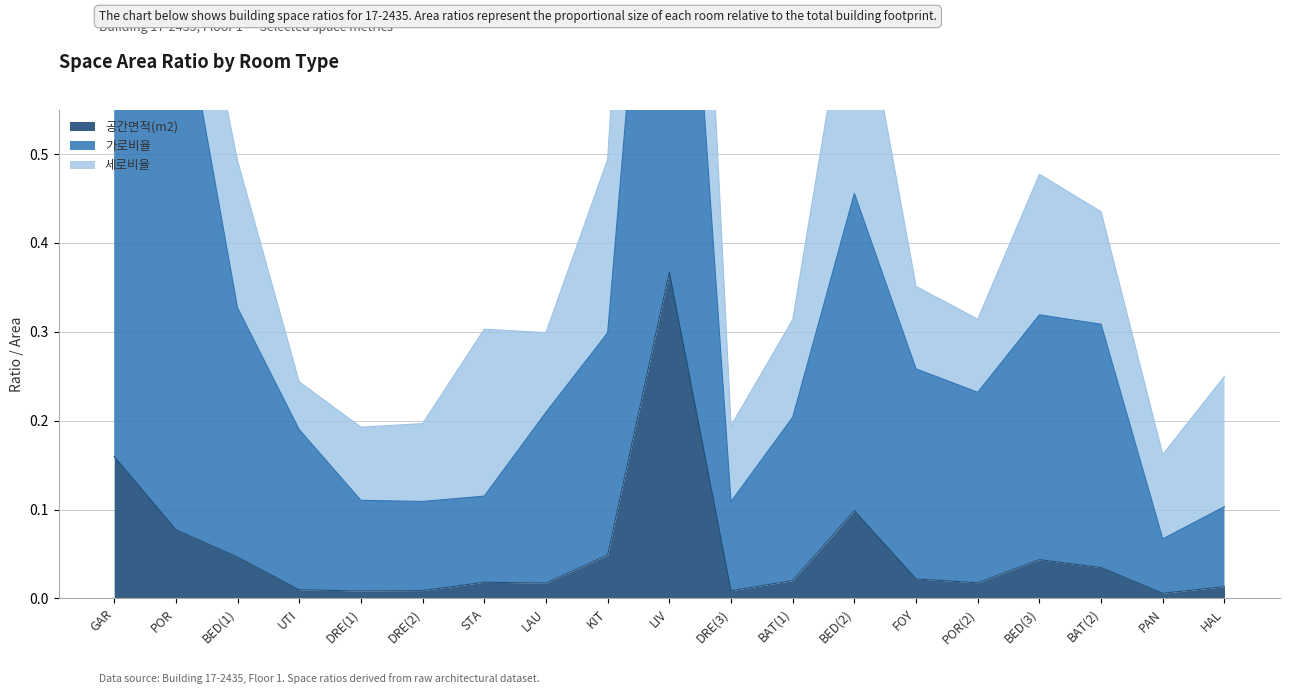

Which series has the largest range (max minus min)?

가로비율